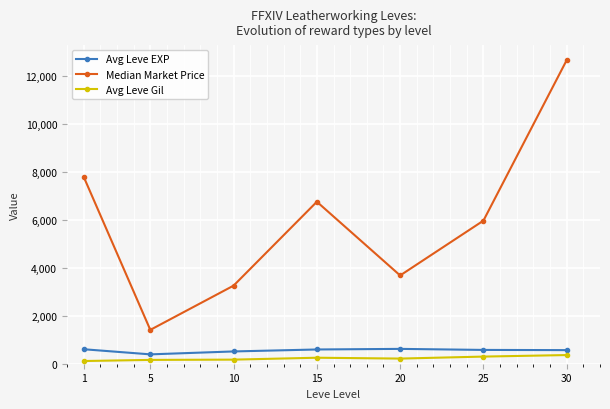

What is the difference between the second highest and minimum values in the Avg Leve EXP series?

213.3